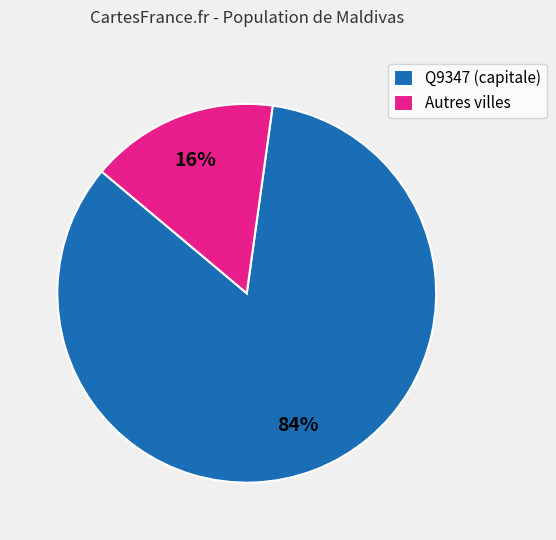

Is the sum of Autres villes and Q9347 (capitale) greater than half?

Yes